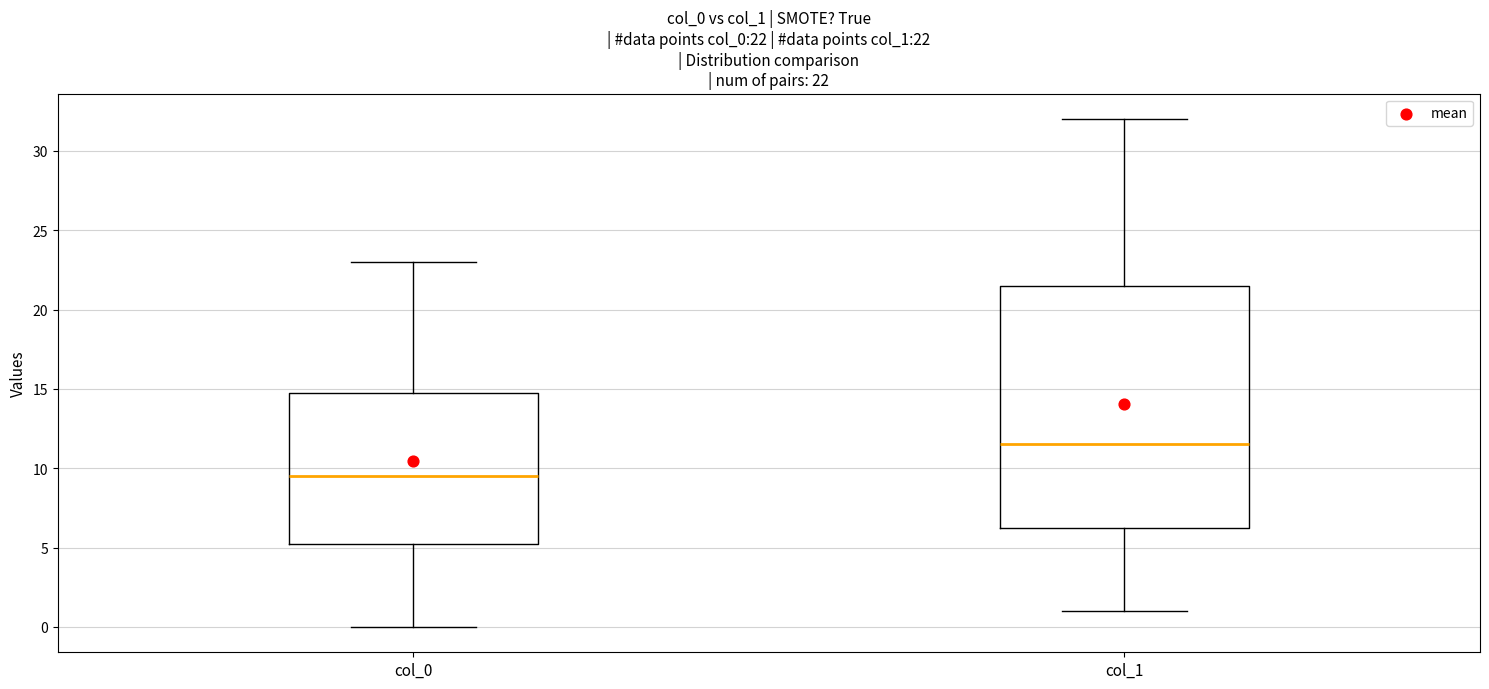

Which box has the highest median line?

col_1